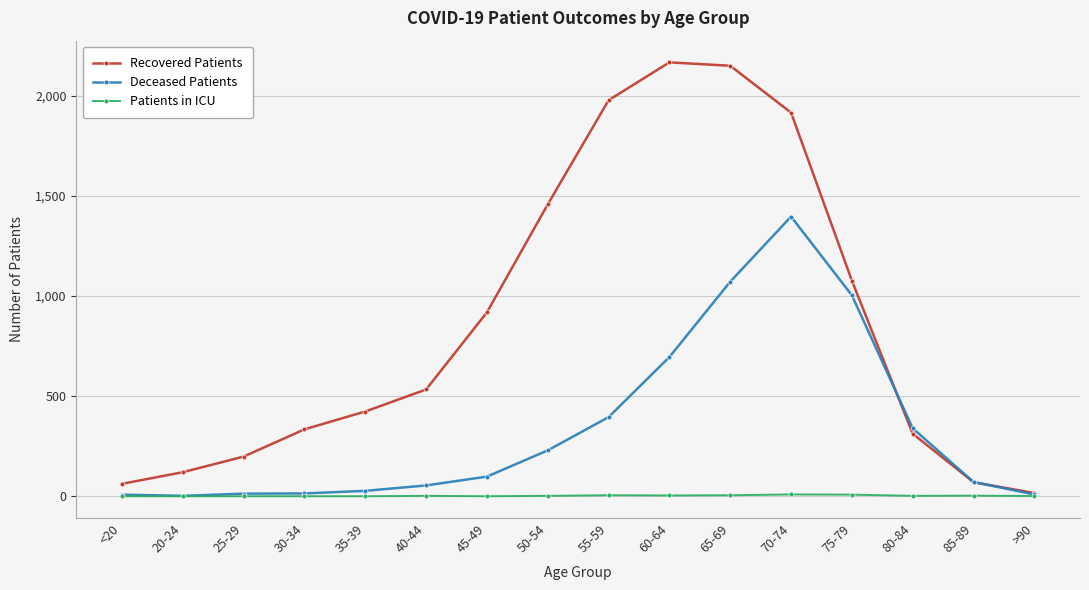

Rank the series by their maximum value, from highest to lowest.

Recovered Patients, Deceased Patients, Patients in ICU